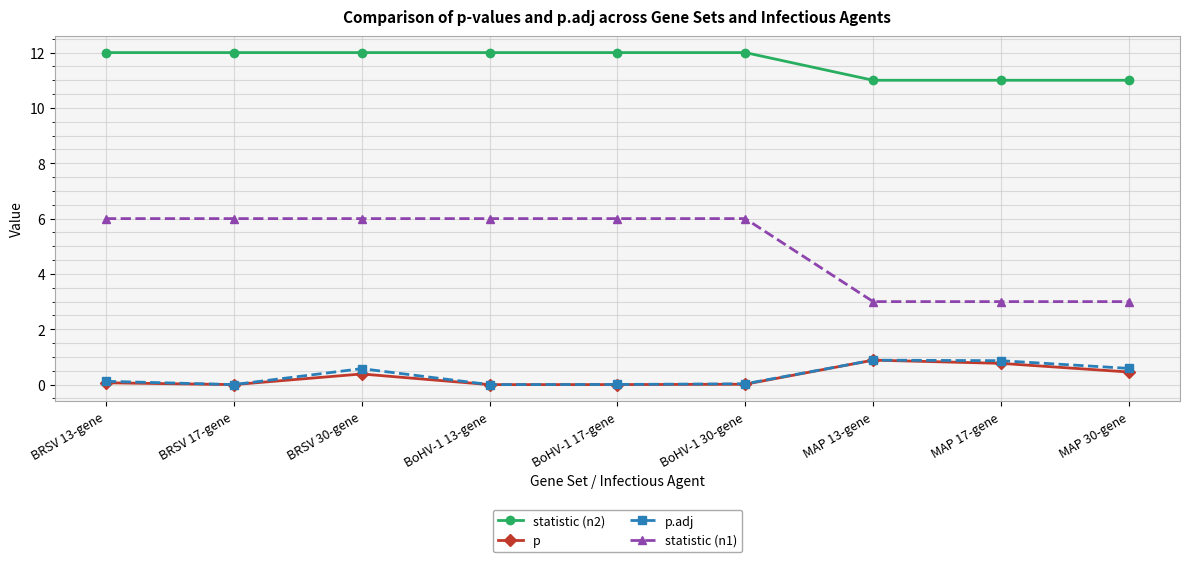

At how many categories does at least one series exceed 1?

9